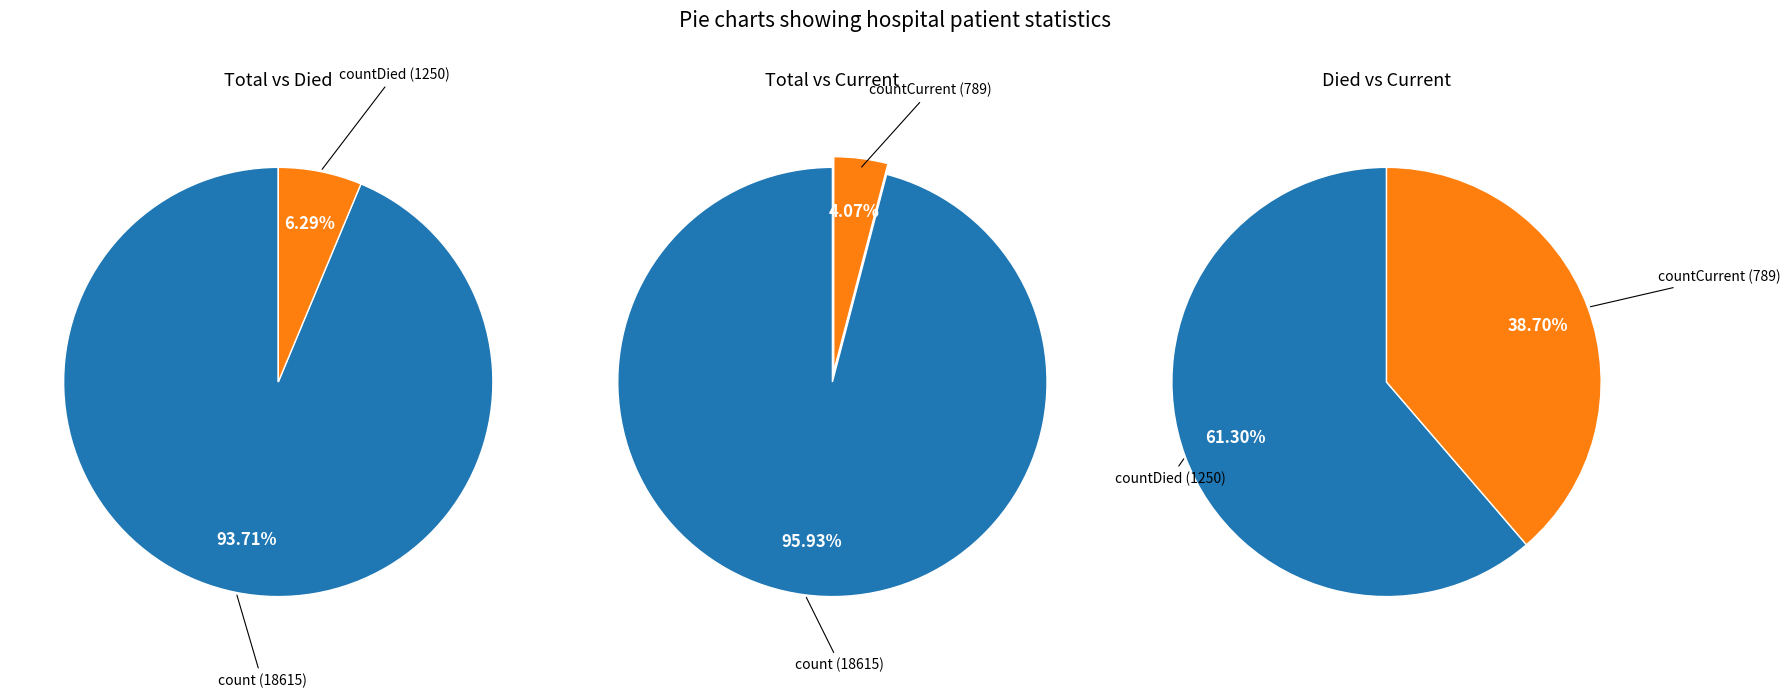

The countDied slice represents 1% of the pie. True or false?

False